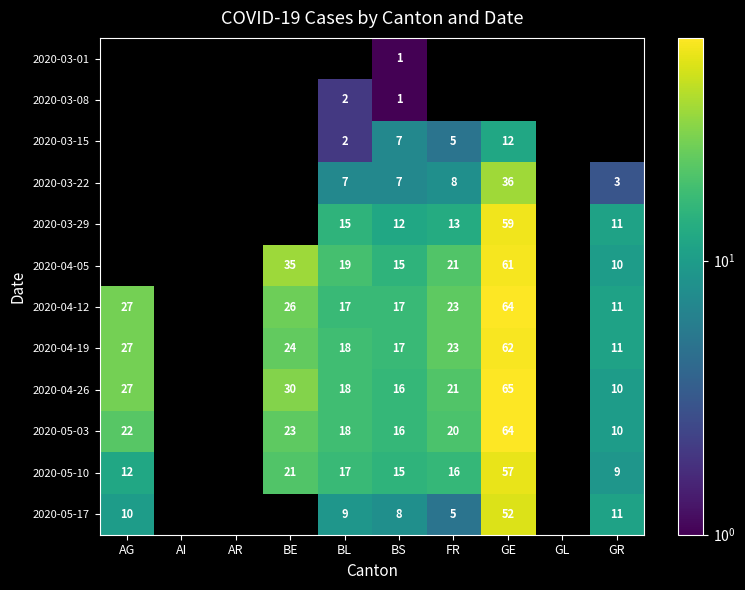

True or false: 2020-04-05 has a value of 26 at BL.

False